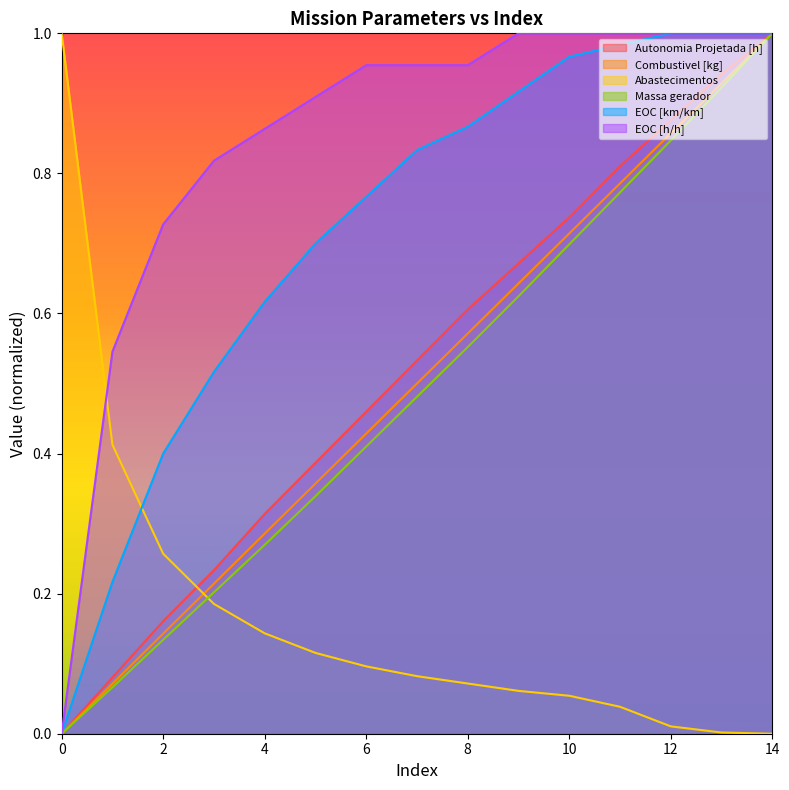

Is the value of EOC [h/h] at 0 greater than the value of Abastecimentos at 4?

No